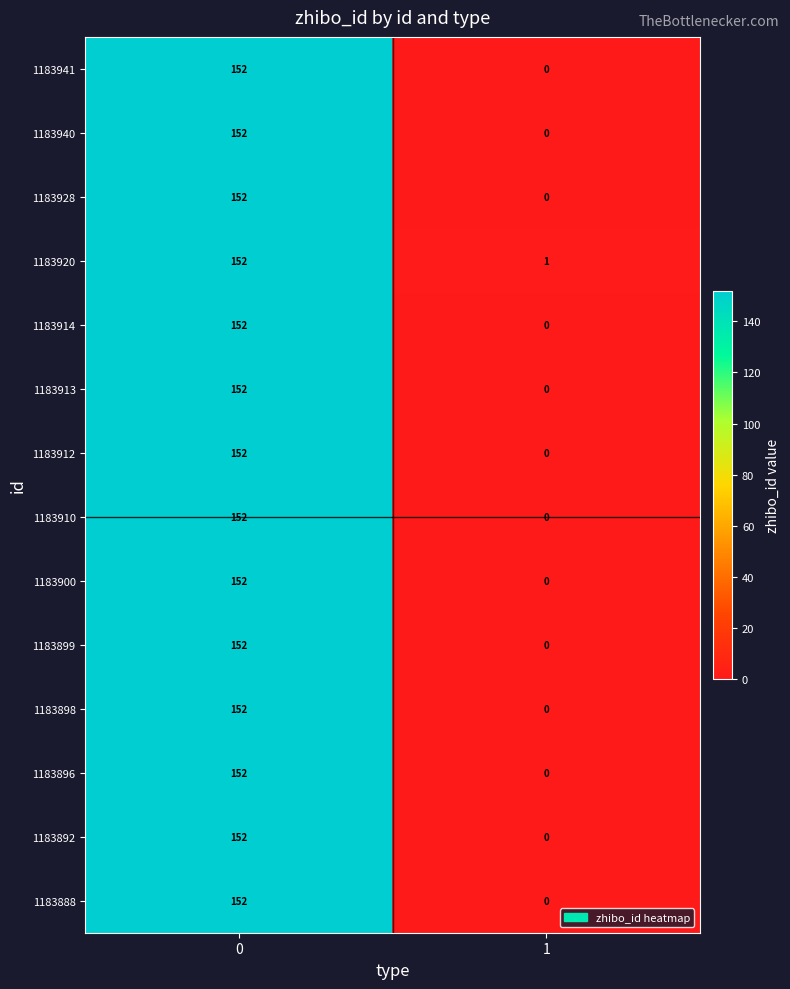

List the labels in order of 1183940 value, smallest first.

1, 0